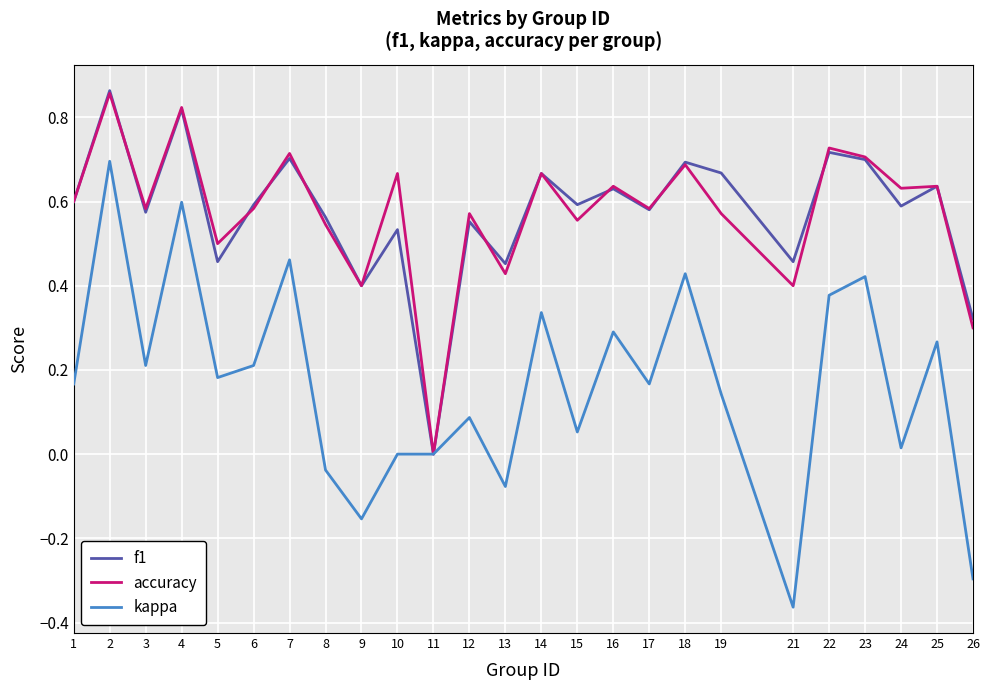

Is it true that f1 equals 0.6 at 1?

True